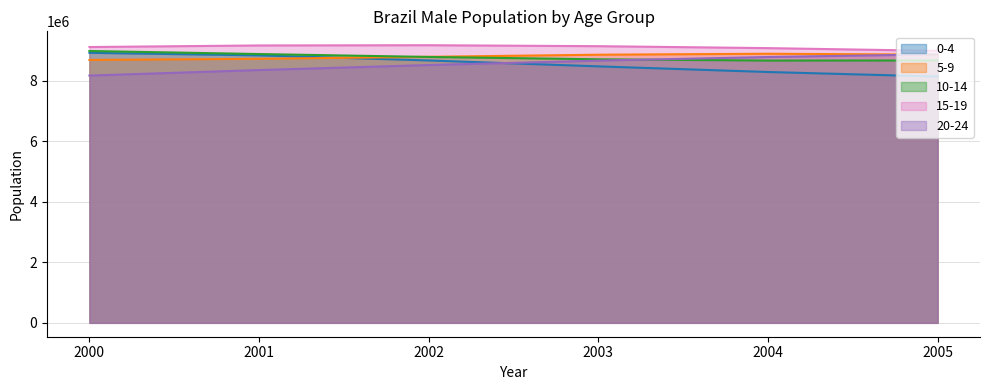

How many intersections are there between 5-9 and 0-4?

1